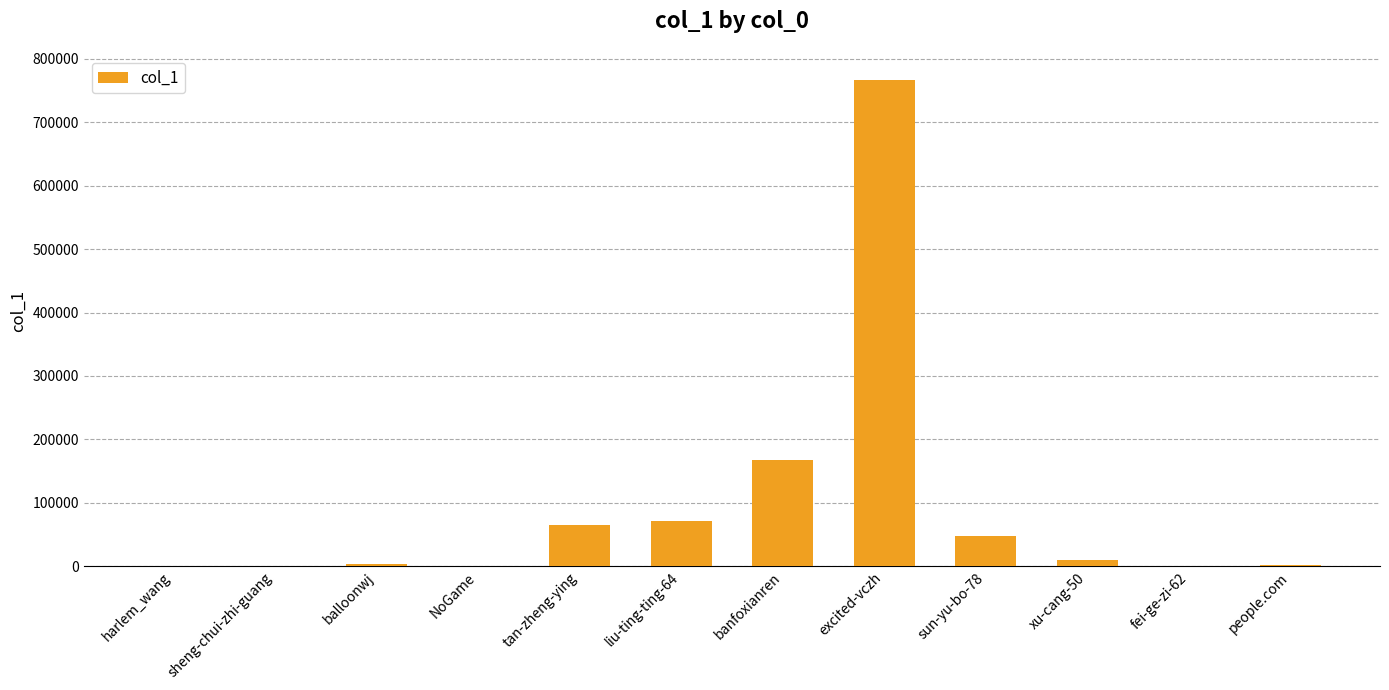

Approximately how many times larger is the value at liu-ting-ting-64 compared to balloonwj?

19.3